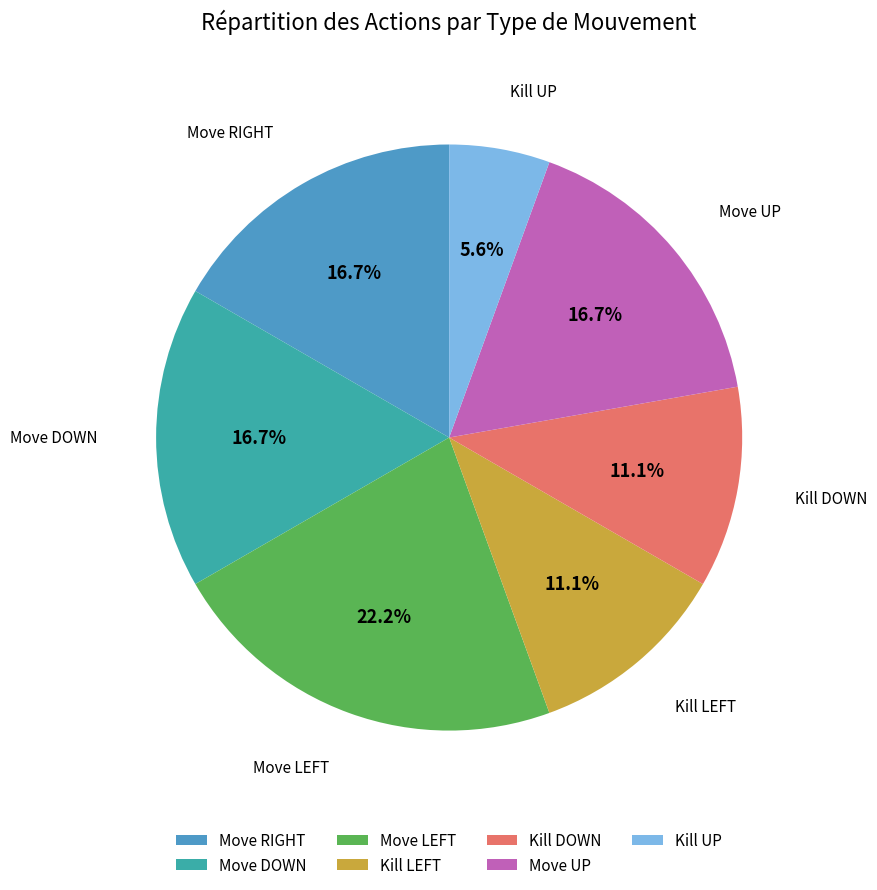

How much of the chart is everything except Move UP?

83.3%